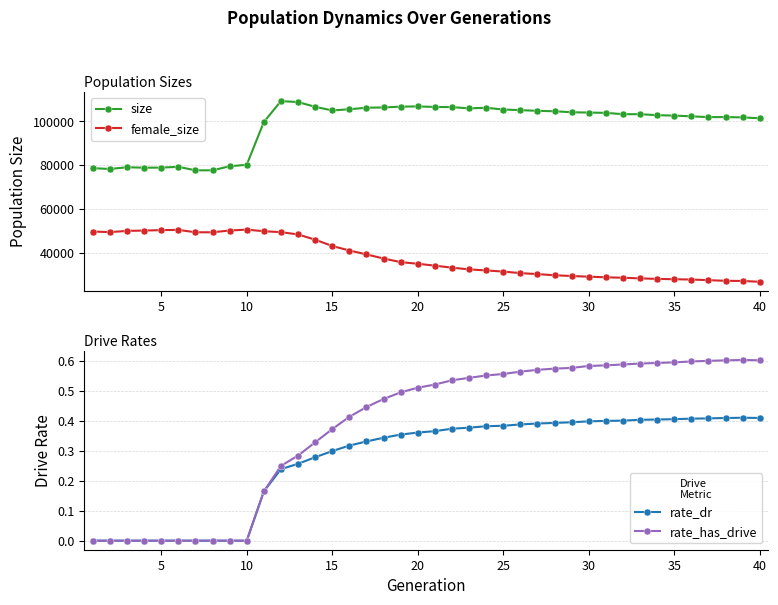

How many values in rate_dr are above zero?

30